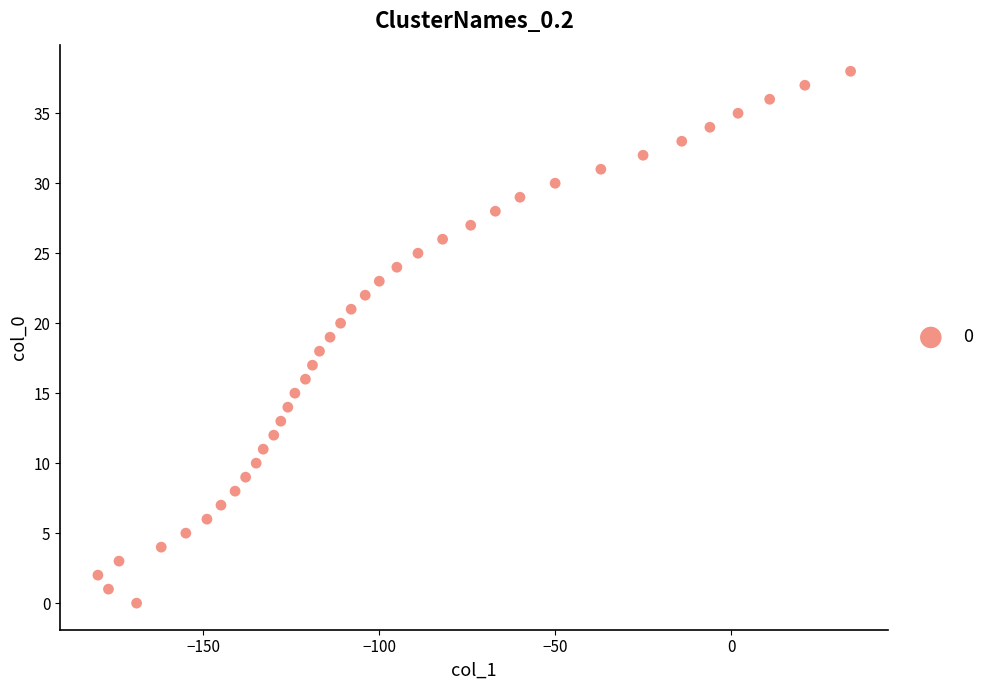

What is the range of Y values (max minus min)?

38